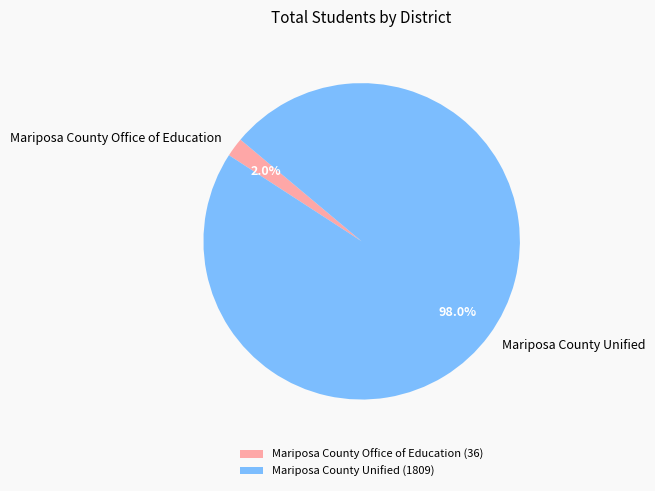

Do Mariposa County Office of Education and Mariposa County Unified together represent more than half of the pie?

Yes